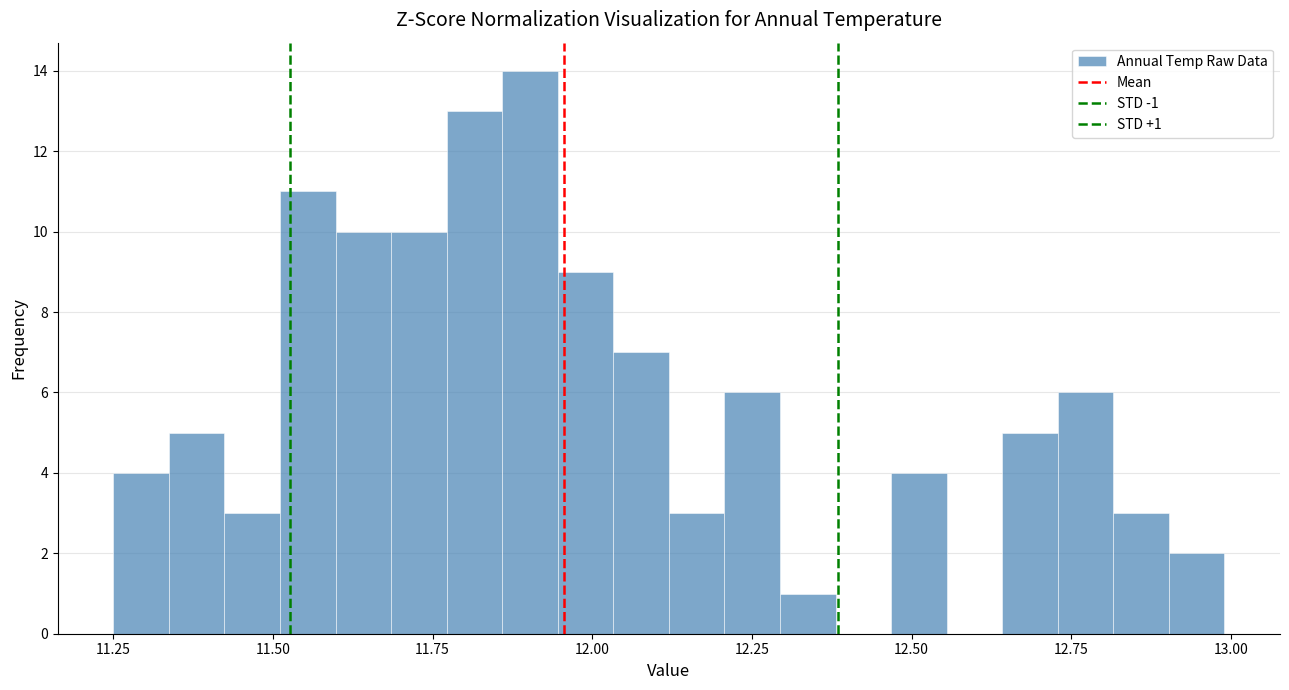

Read against the x-axis, roughly where is the centre of the tallest bar?

11.90